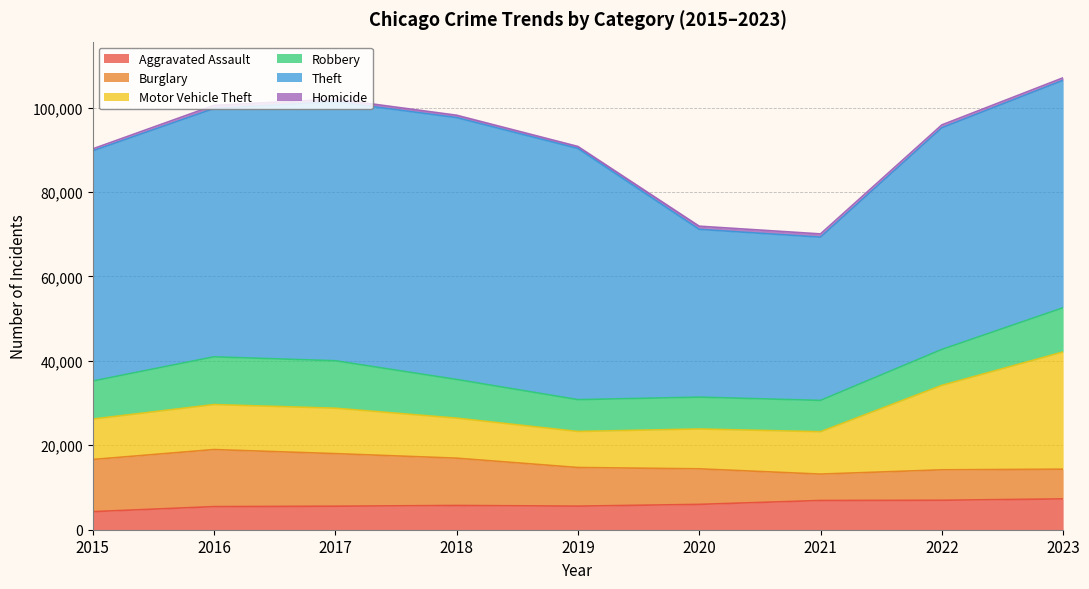

In Theft, how many points are lower than both neighbors (excluding endpoints)?

1